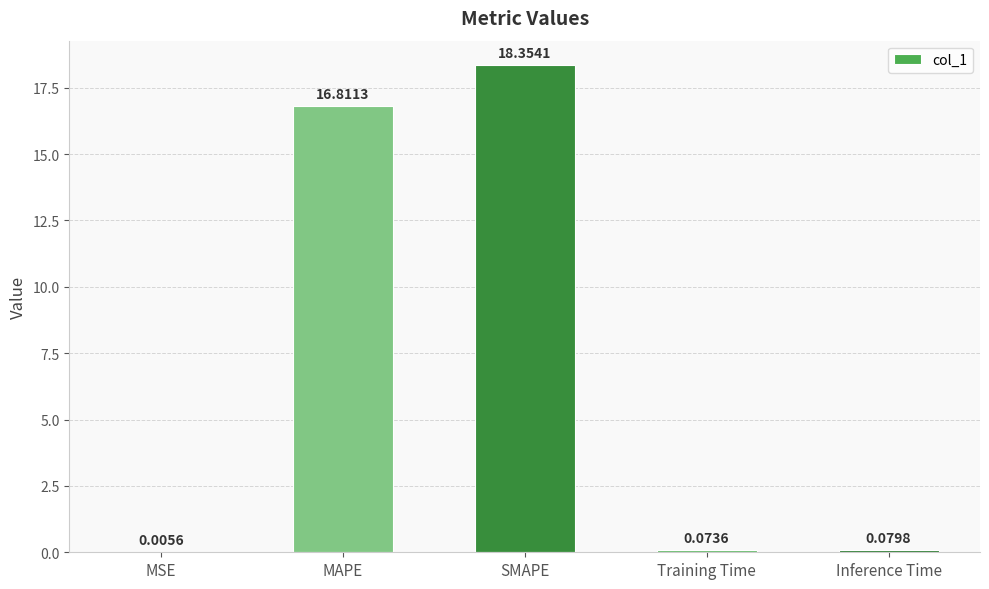

Which label corresponds to the largest value in the chart?

SMAPE